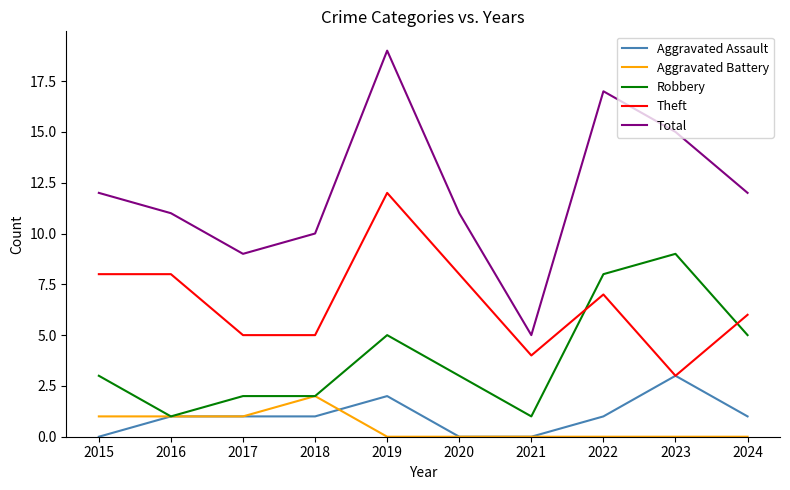

True or false: Theft has a value of 1 at 2023.

False